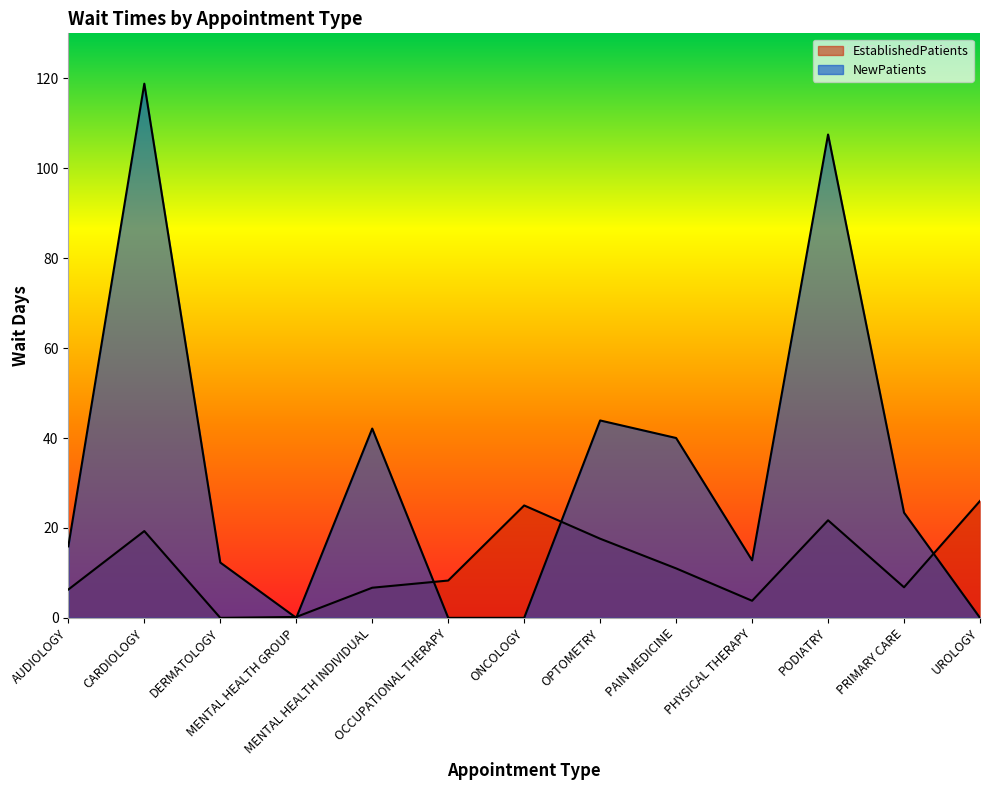

At which category does NewPatients reach its first local peak?

CARDIOLOGY